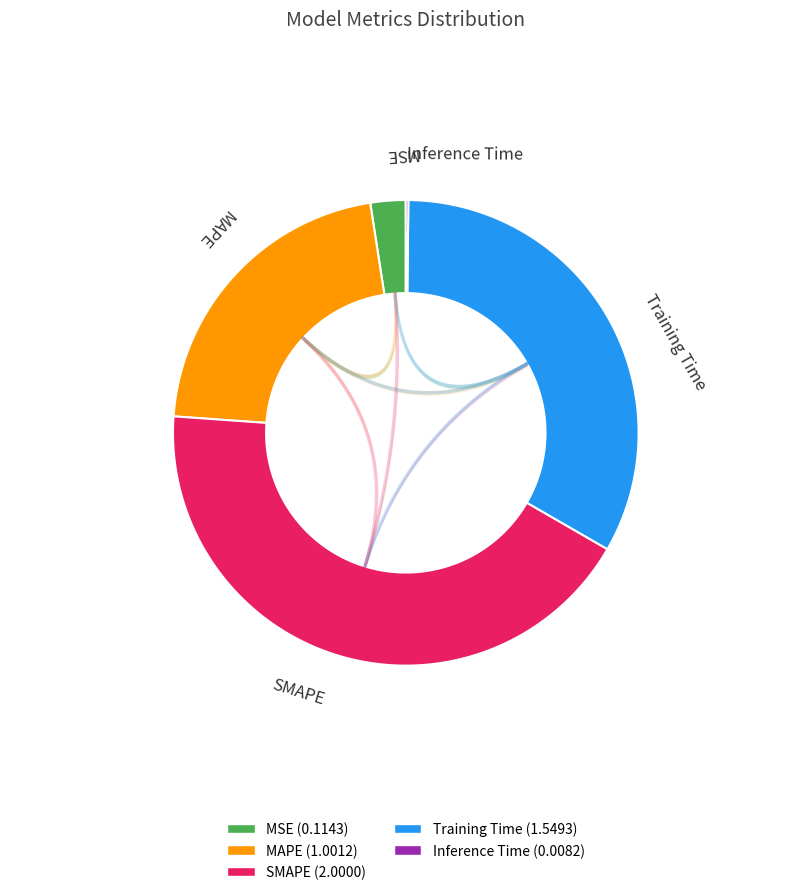

True or false: MSE accounts for 14% of the total.

False